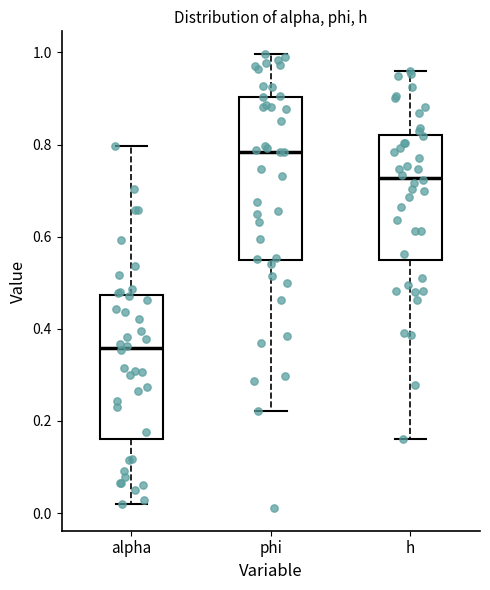

Which box's median line is the highest?

phi